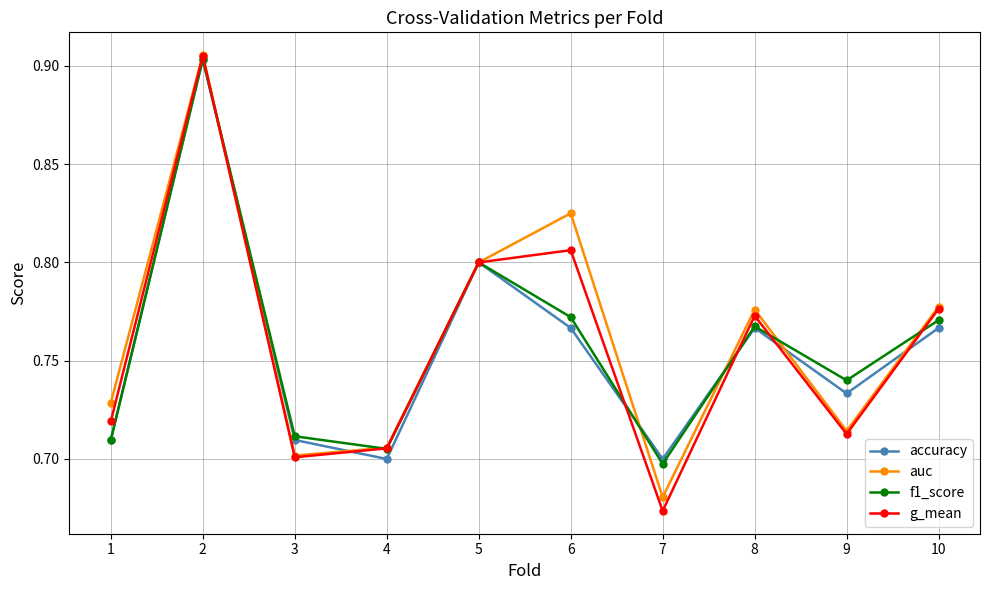

At which label is f1_score closest to 0?

7